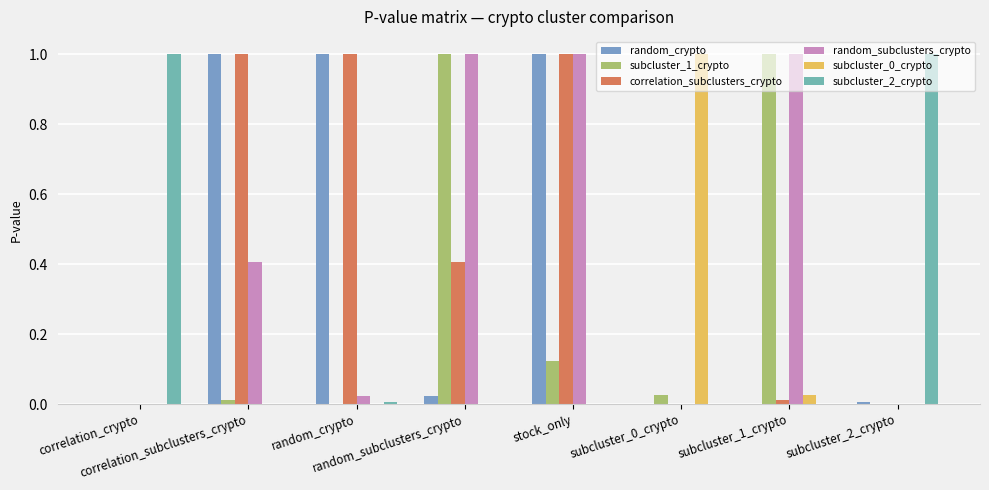

Where is random_subclusters_crypto nearest to the value 0?

correlation_crypto